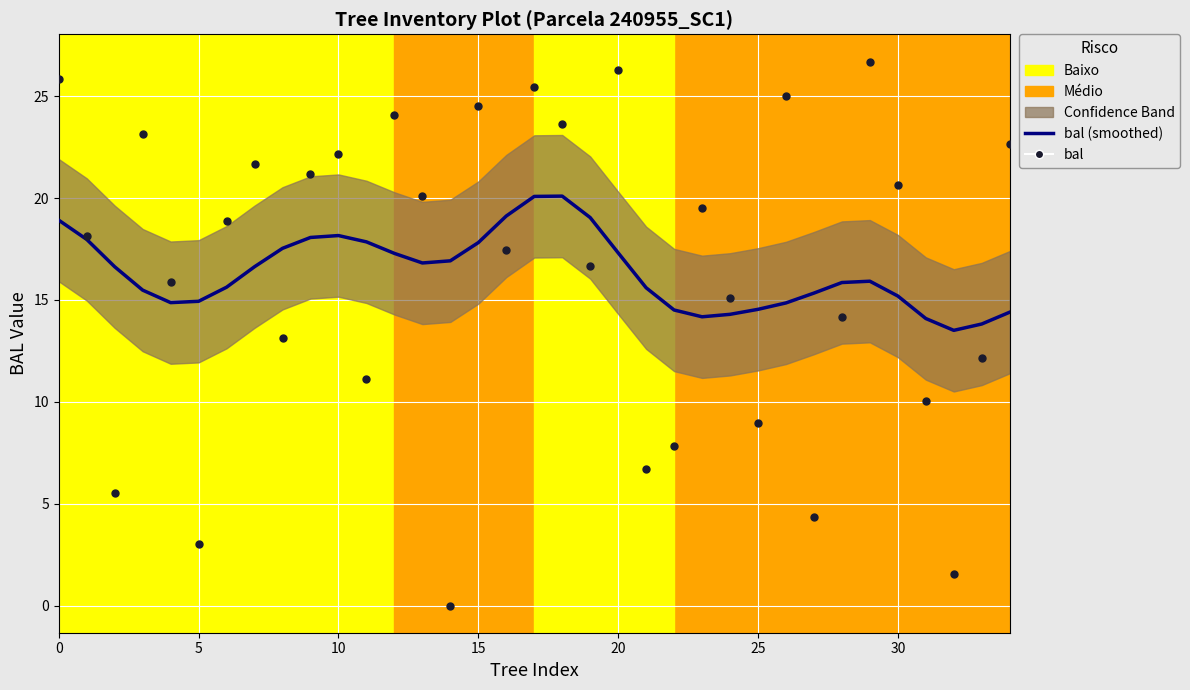

What is the total value across all series at 11?

28.9